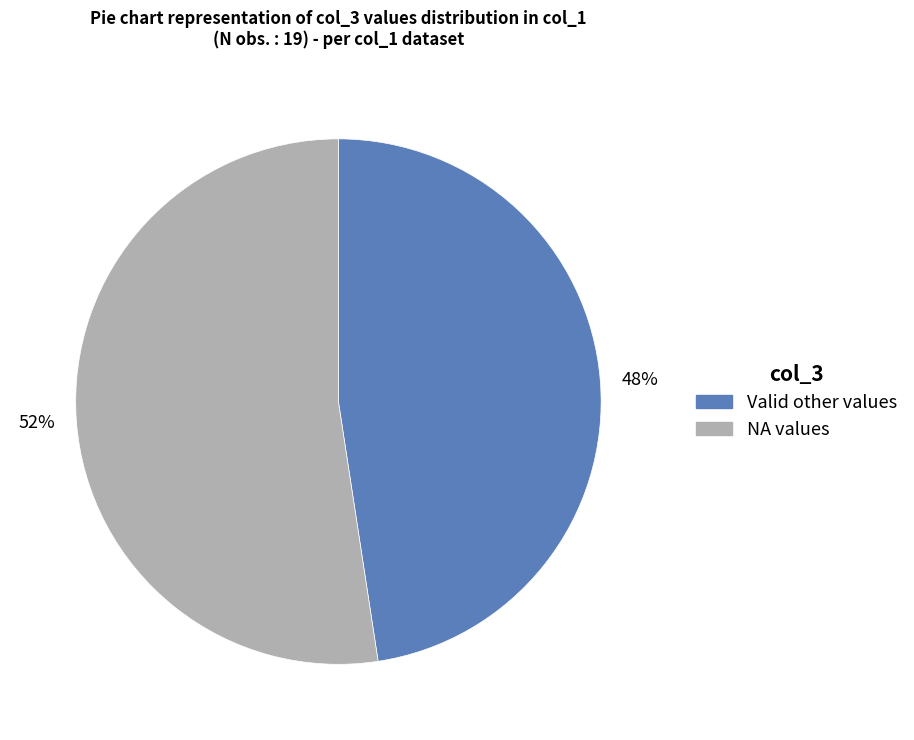

Combined, do 48% and 52% account for over 50%?

Yes